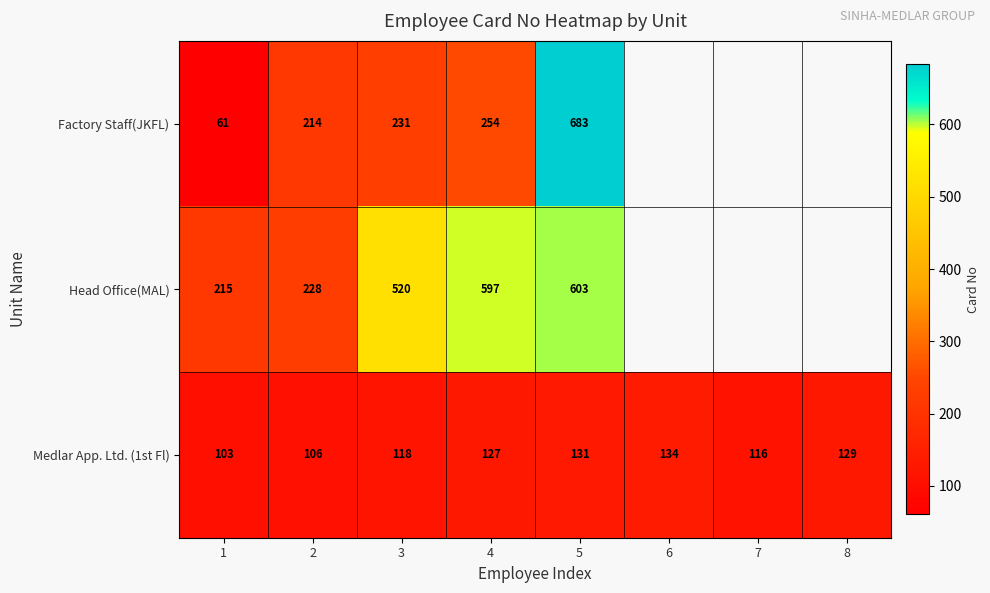

At 4, list the series in order from smallest to largest.

Medlar App. Ltd. (1st Fl), Factory Staff(JKFL), Head Office(MAL)